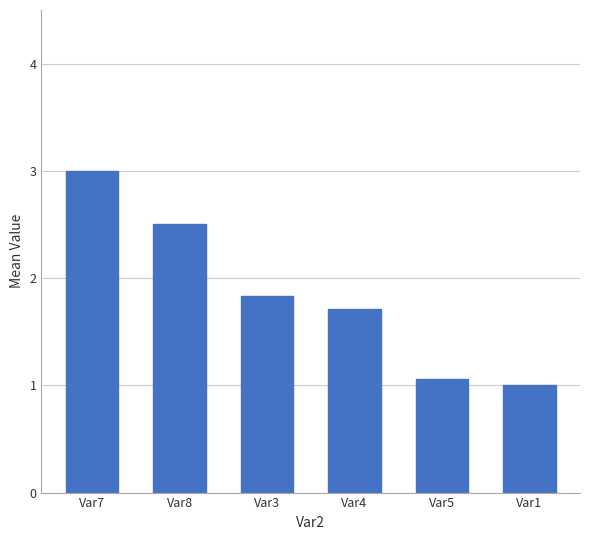

The chart shows a value of 0.7 at Var1. True or false?

False